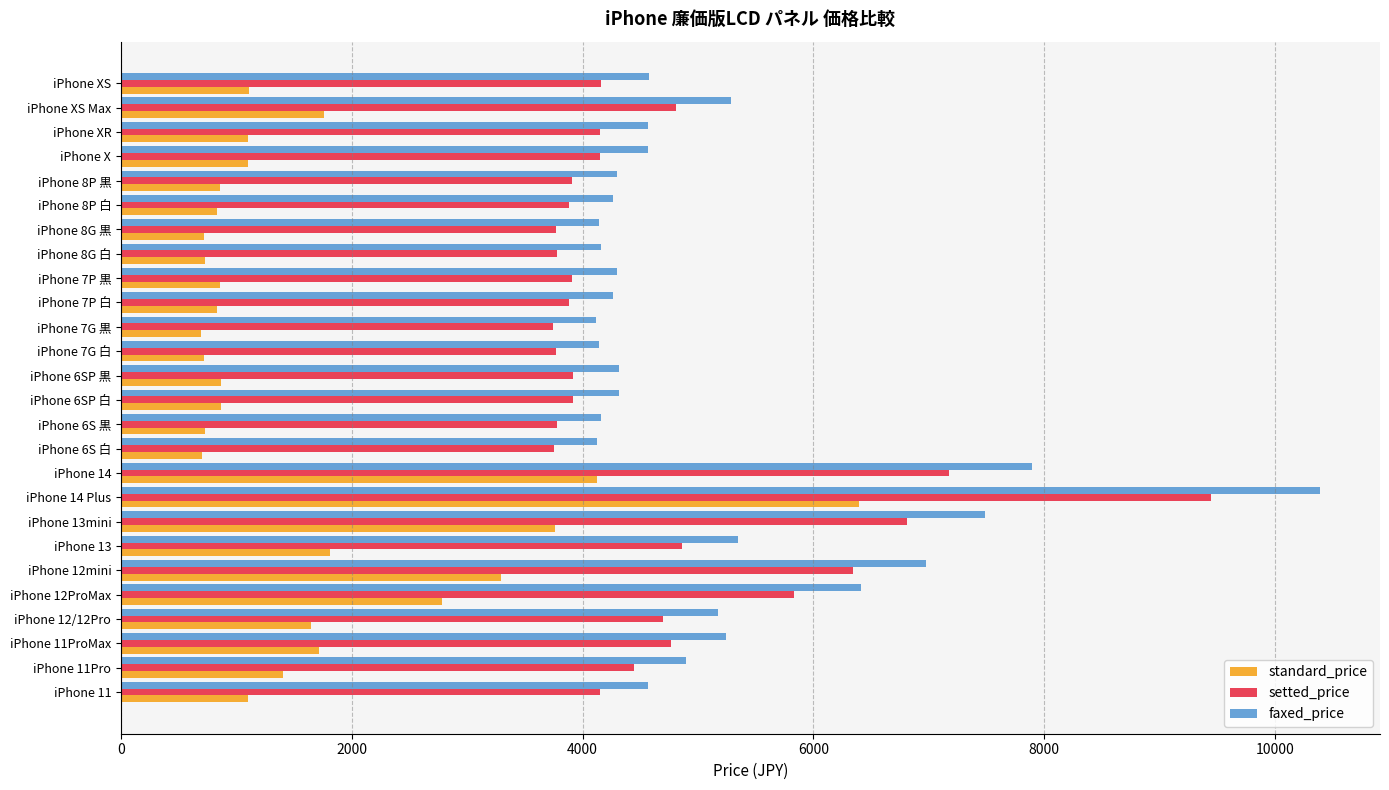

Which series has the widest spread of values?

faxed_price